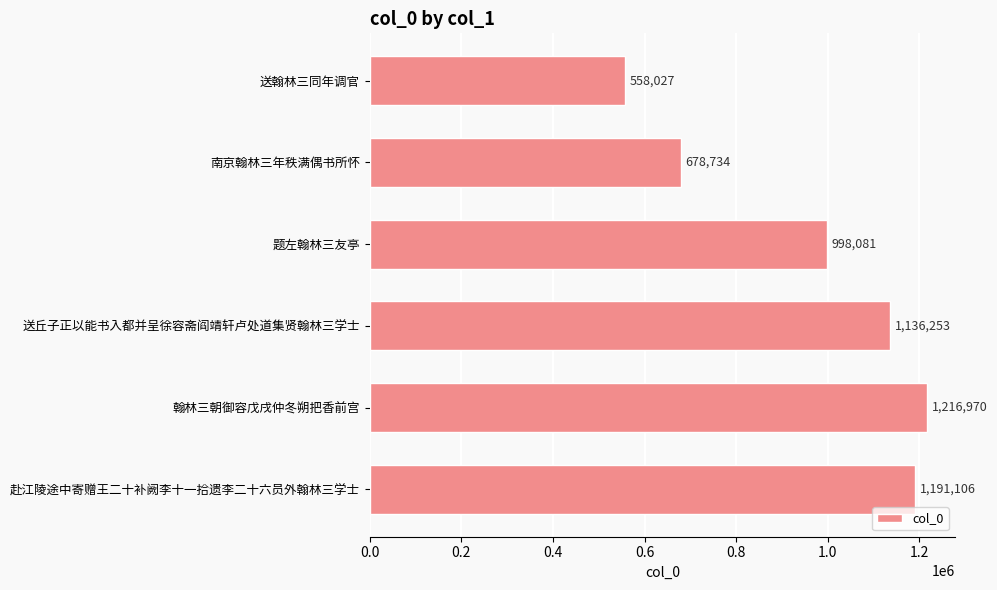

List the labels in order of value, largest first.

翰林三朝御容戊戌仲冬朔把香前宫, 赴江陵途中寄赠王二十补阙李十一拾遗李二十六员外翰林三学士, 送丘子正以能书入都并呈徐容斋阎靖轩卢处道集贤翰林三学士, 题左翰林三友亭, 南京翰林三年秩满偶书所怀, 送翰林三同年调官